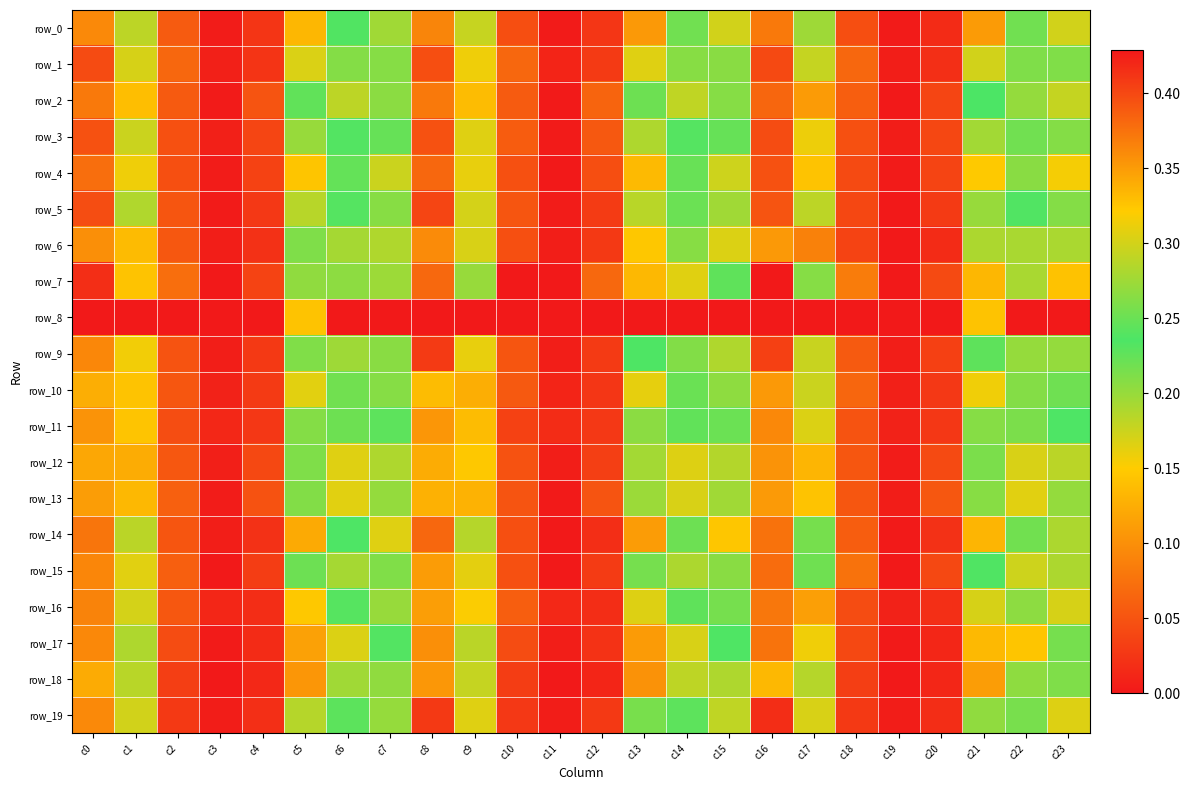

What is the sum of the row_6 values at c16 and c20?

0.1